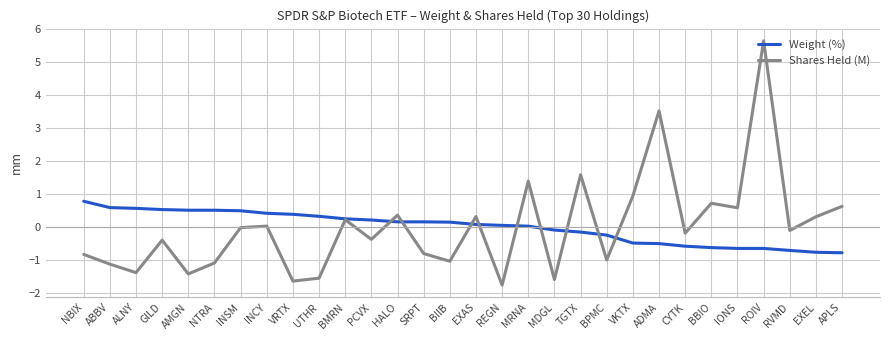

What value does the Weight (%) series have at EXAS?

0.1